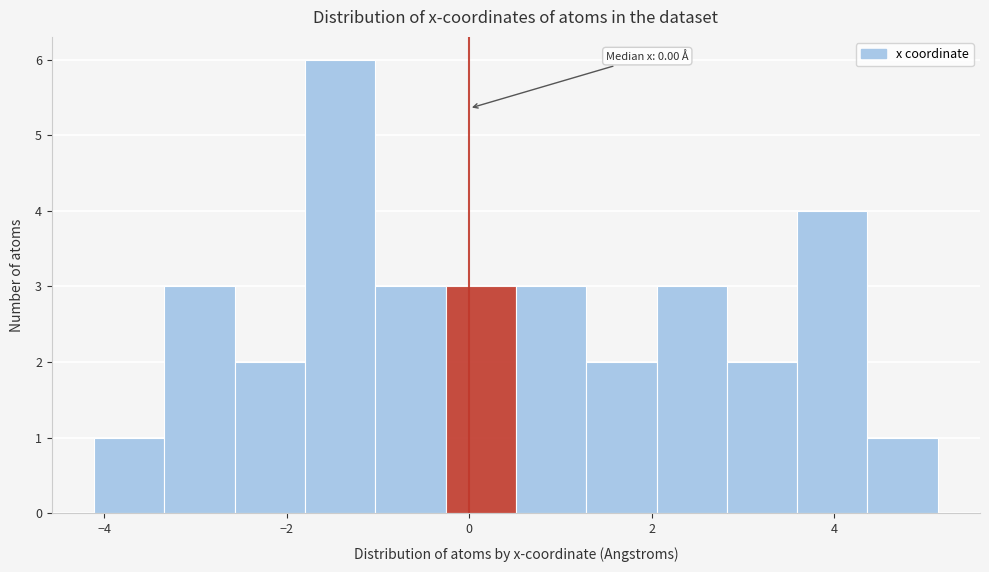

Around what value on the x-axis is the tallest bar? Give the approximate position of its centre, as read against the axis.

-1.4